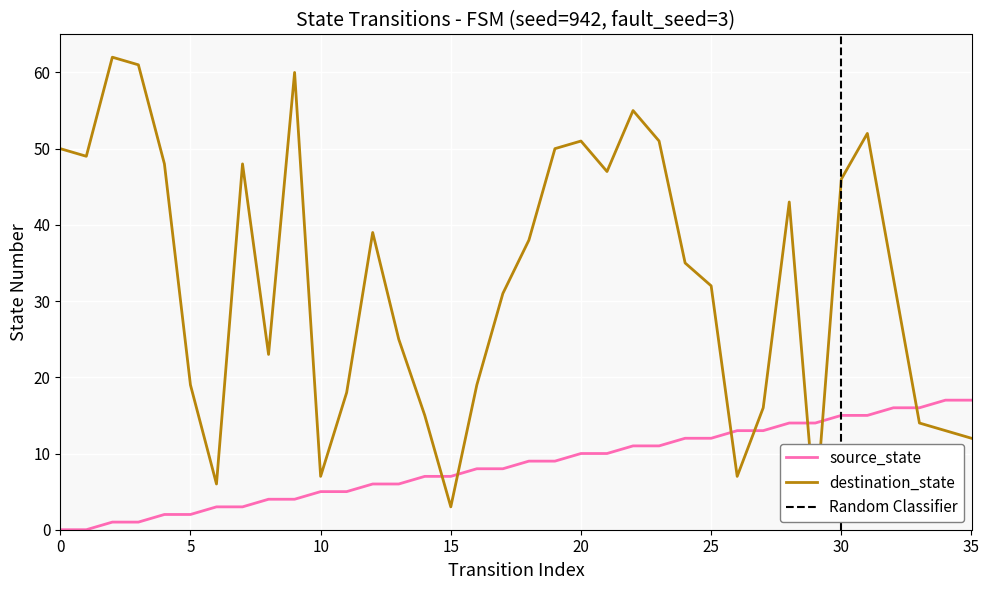

How many data points in destination_state are less than 35?

18